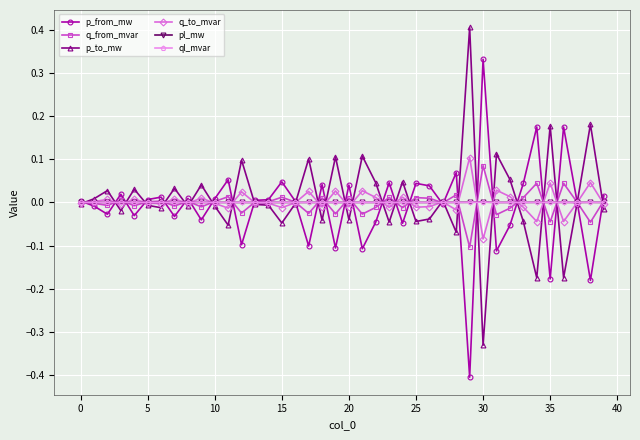

True or false: ql_mvar has more than 0 interior local peaks.

True